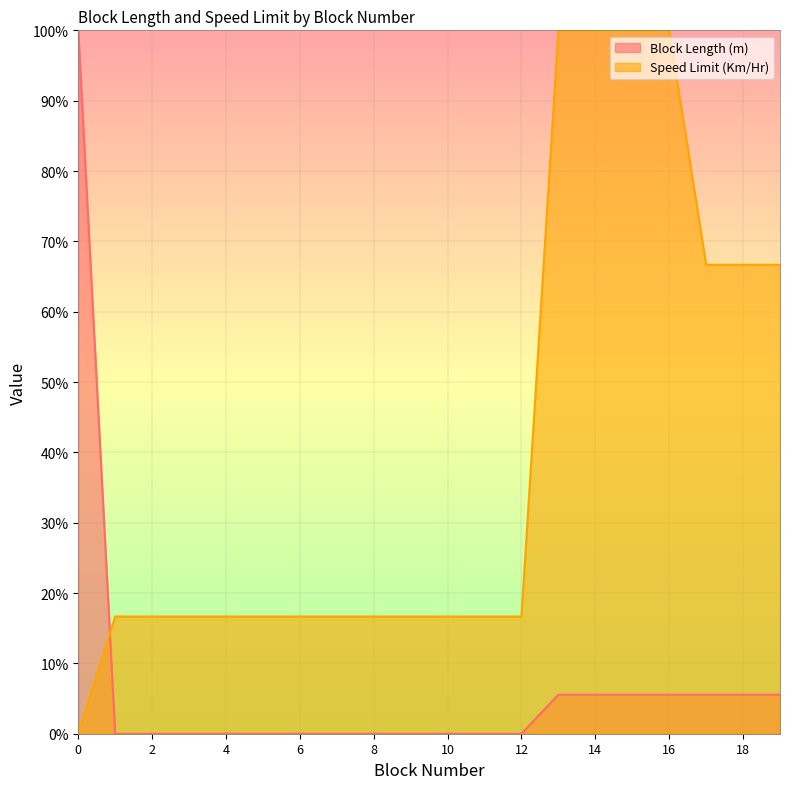

The Speed Limit (Km/Hr) series shows 130.3 at 14. True or false?

False